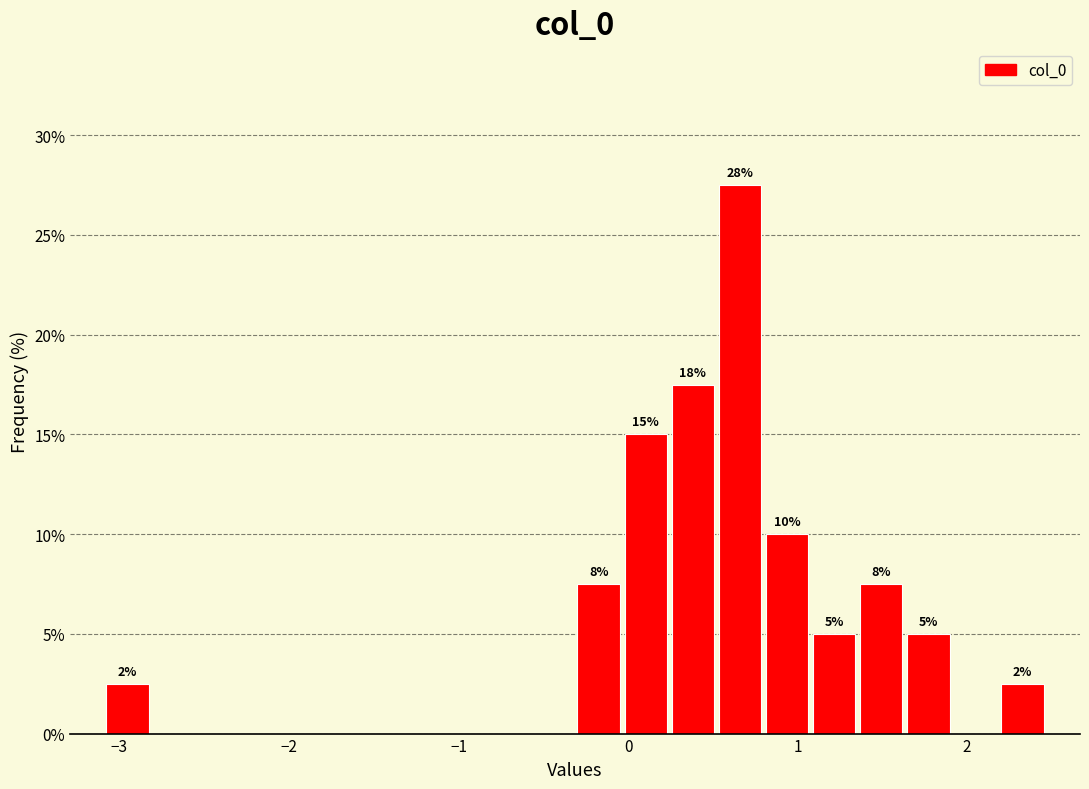

Read against the x-axis, roughly where is the centre of the tallest bar?

0.7